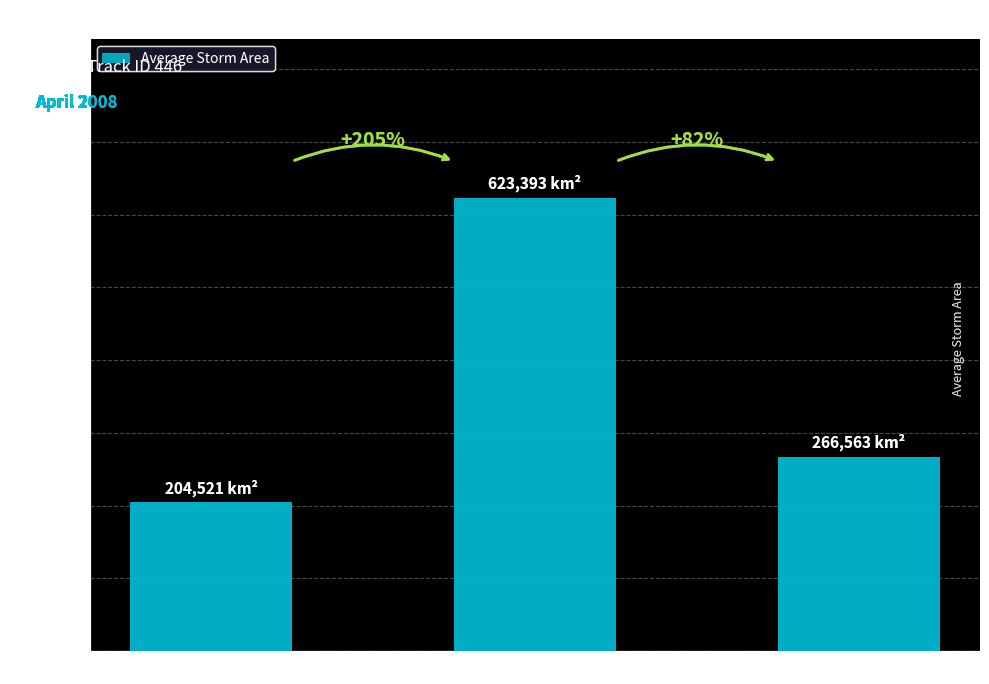

List the labels in order of value, largest first.

Day 17, Day 18, Day 16